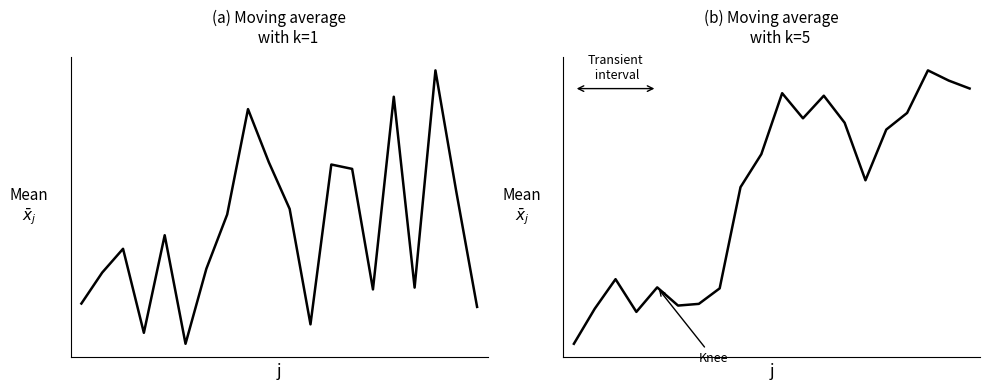

Rank the series by their maximum value, from lowest to highest.

Moving average k=5, Moving average k=1